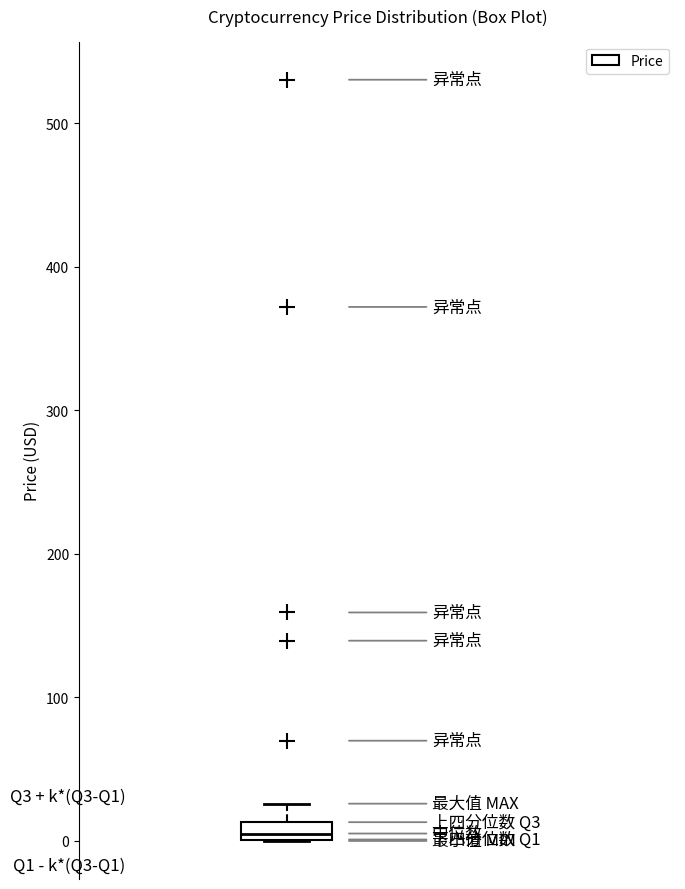

Where is the upper edge of the box on the y-axis? The values are not printed on the chart, so give them approximately, as read against the axis.

10